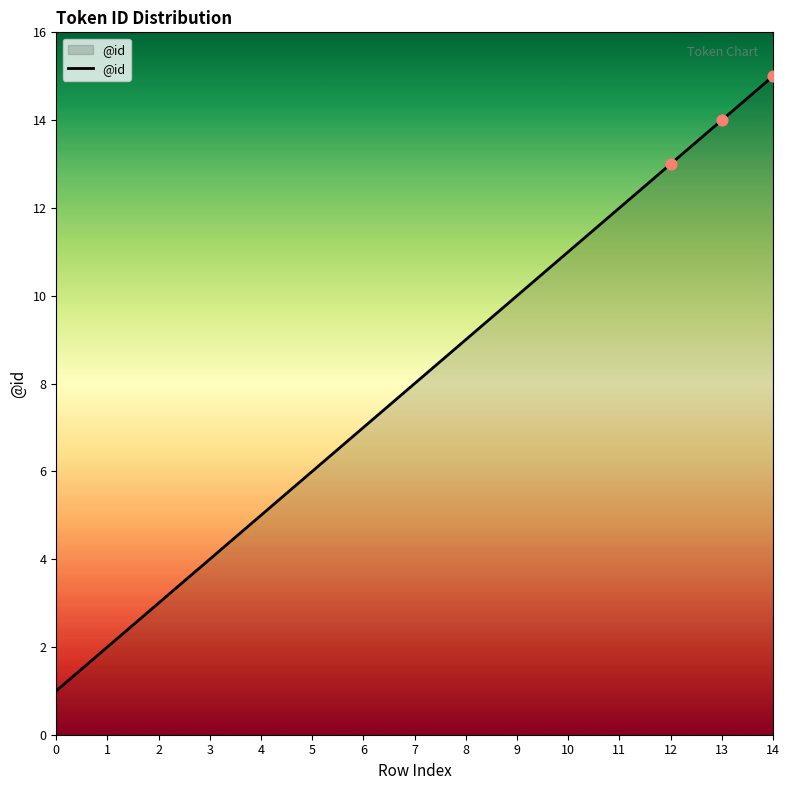

What is the change in value from 11 to 12?

+1